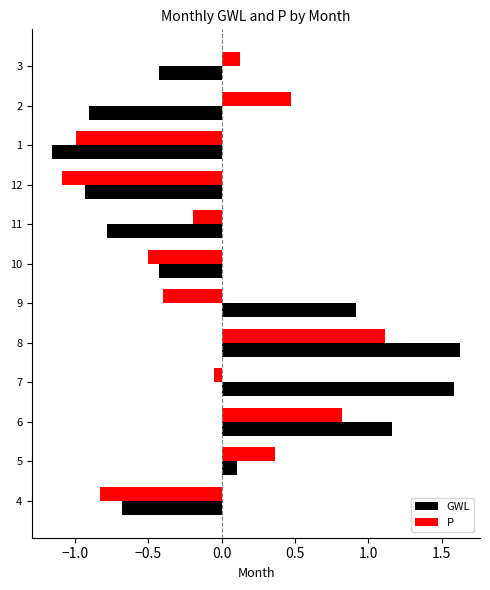

At which category is the sum across all series the highest?

8